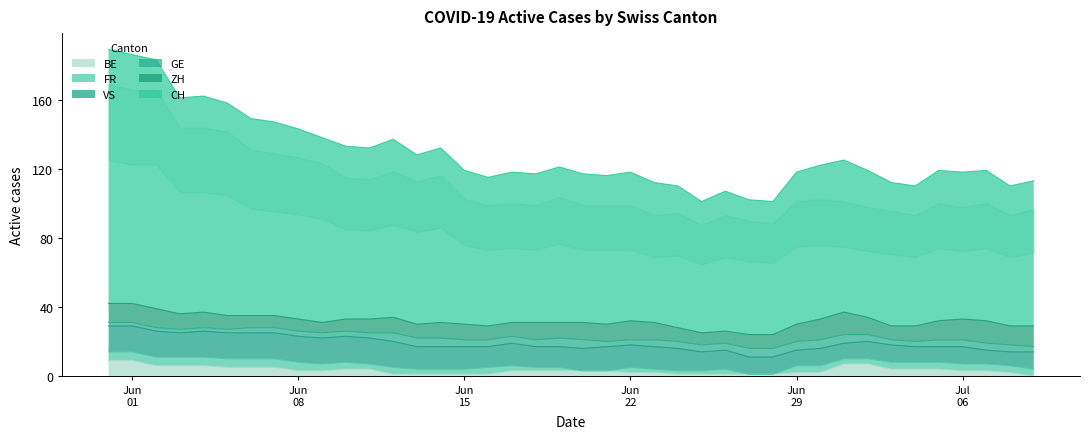

Count the number of data series in this chart.

6